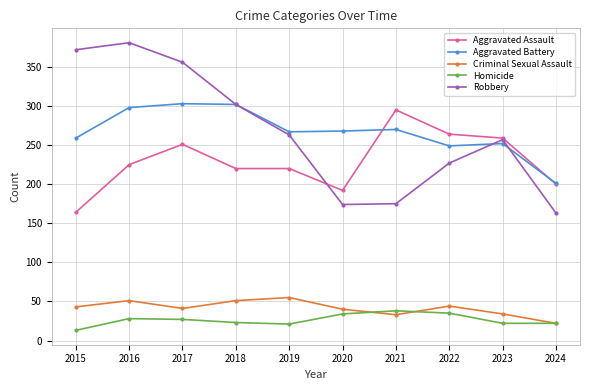

Is the value of Homicide at 2017 greater than the value of Robbery at 2021?

No